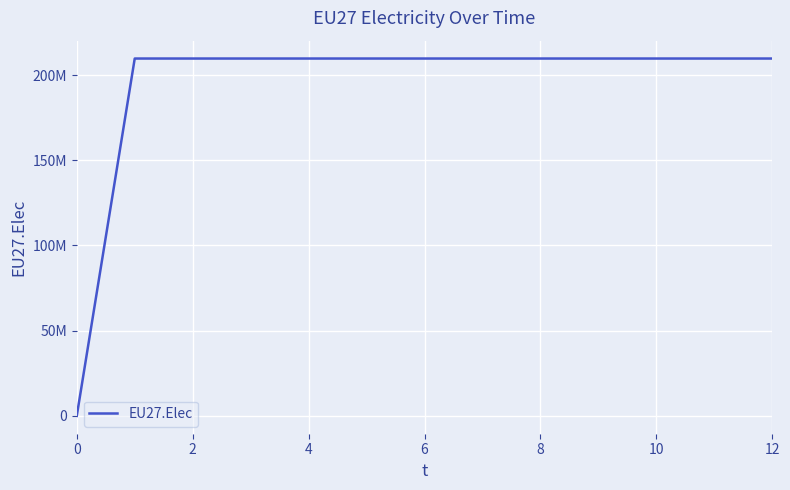

Reading left to right, list all the values displayed in this chart.

0	209666667	209666667	209666667	209666667	209666667	209666667	209666667	209666667	209666667	209666667	209666667	209666667